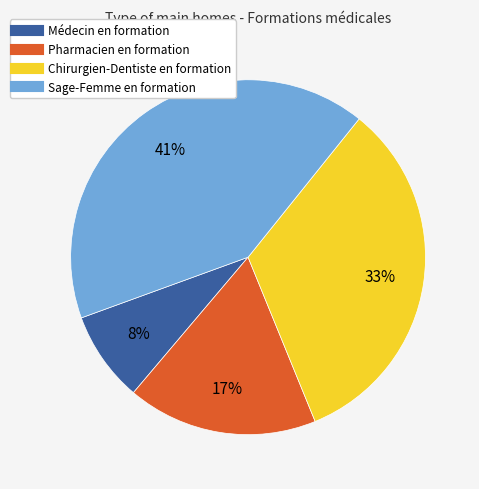

What percentage is the Médecin en formation slice, to the nearest percent?

8%